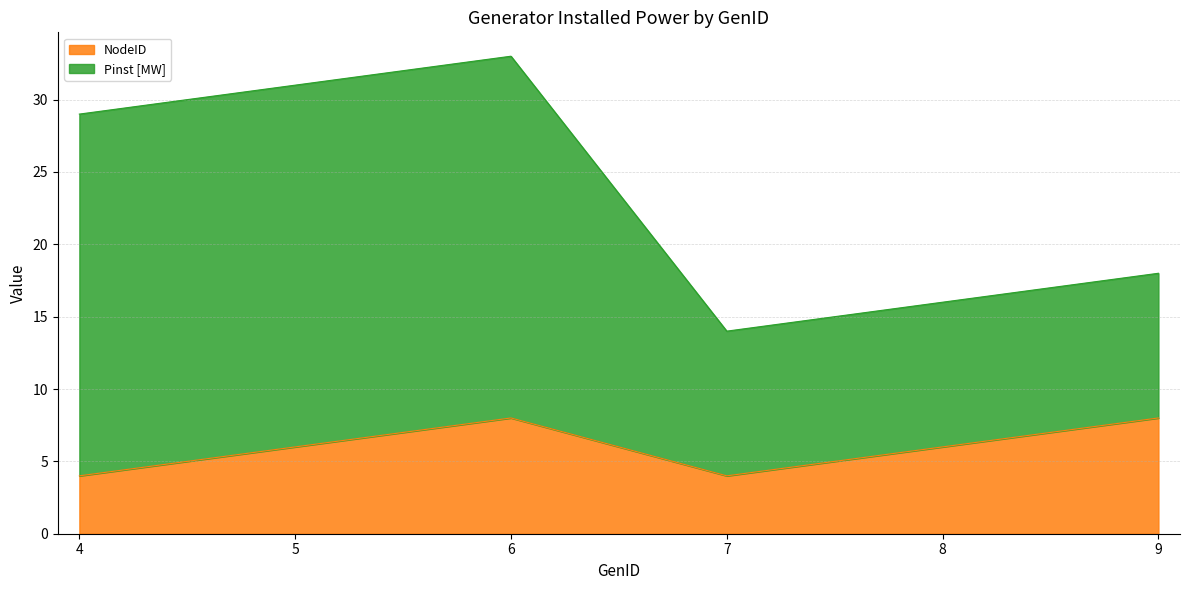

Which has a higher value, 5 or 4?

5